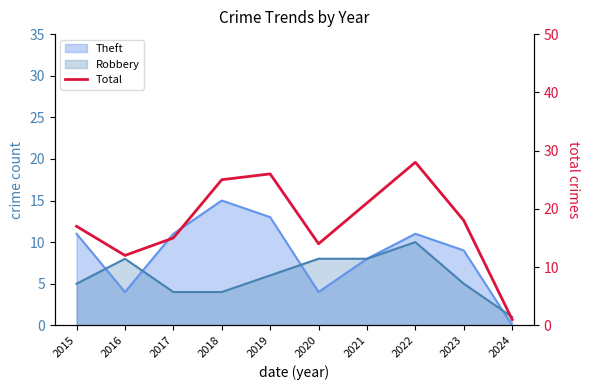

At which label is the value closest to 14?

2020